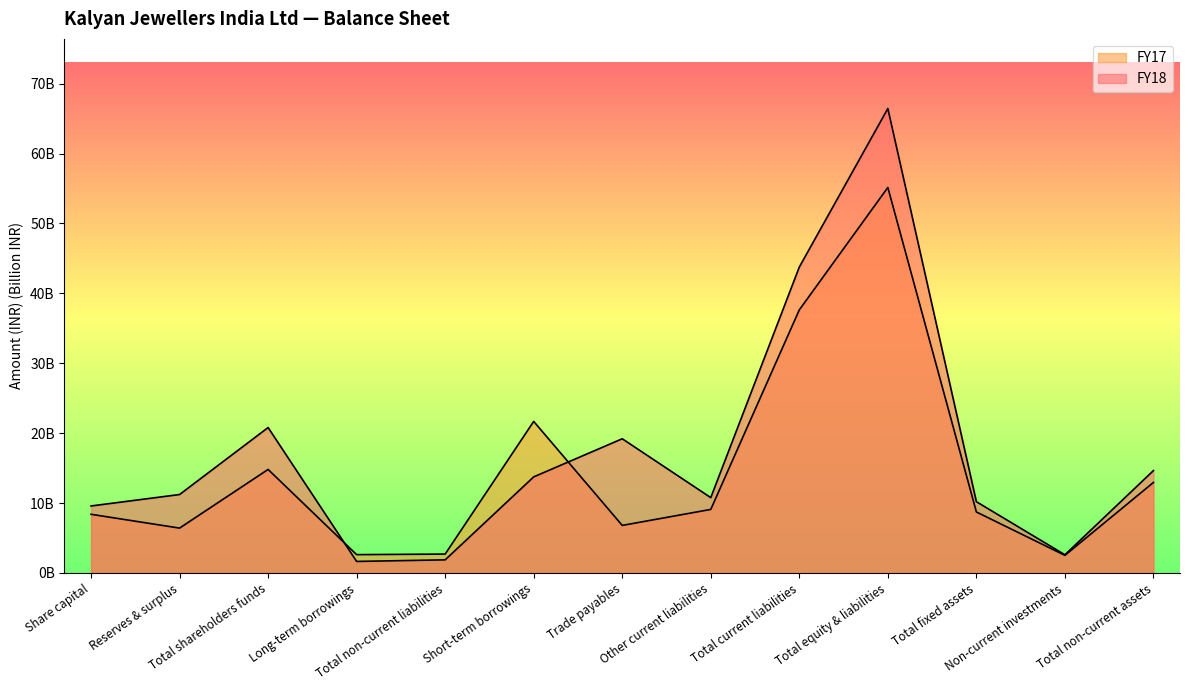

The value of FY17 at Reserves & surplus is 6.4. True or false?

True